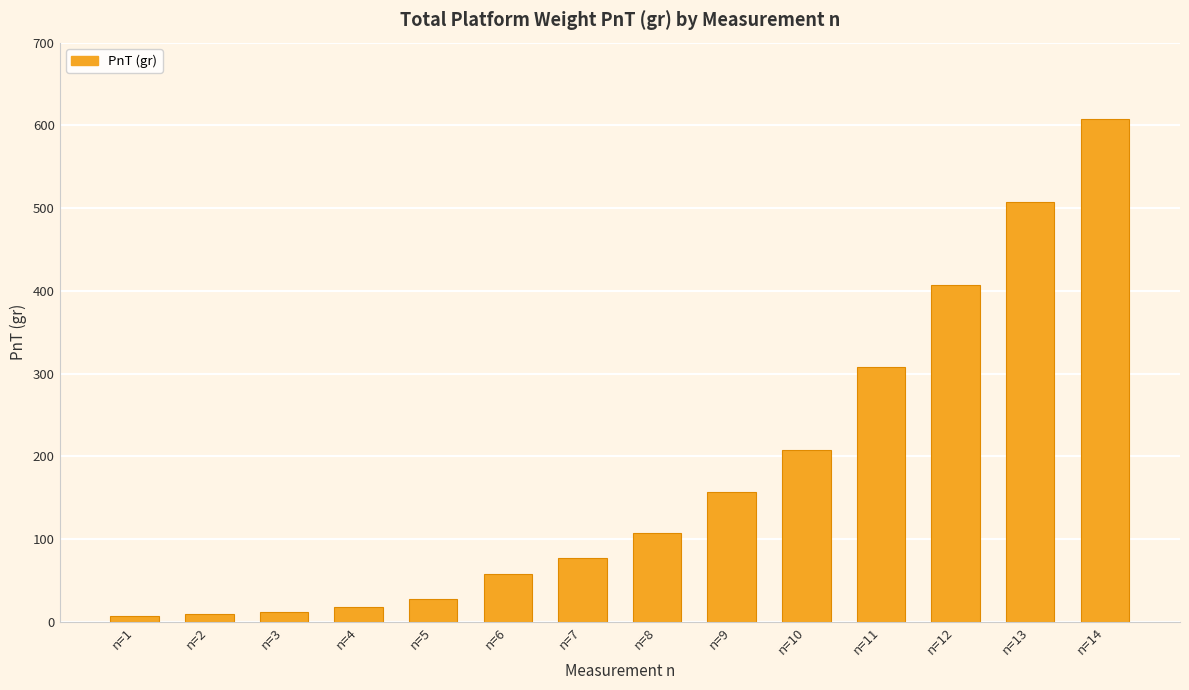

What is the change in value from n=9 to n=10?

+50.0